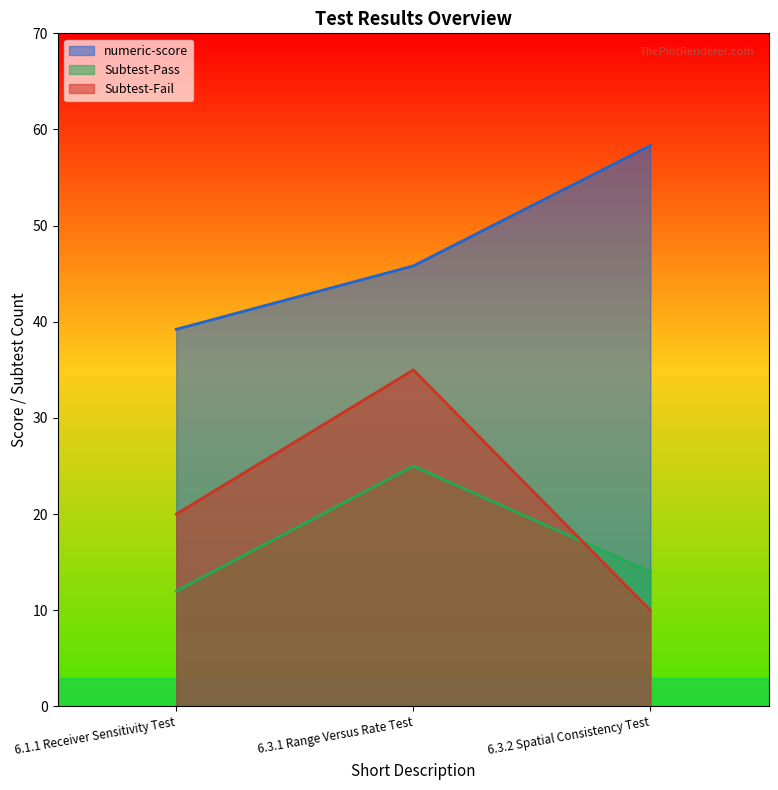

Is it true that Subtest-Fail equals 35.0 at 6.3.1 Range Versus Rate Test?

True